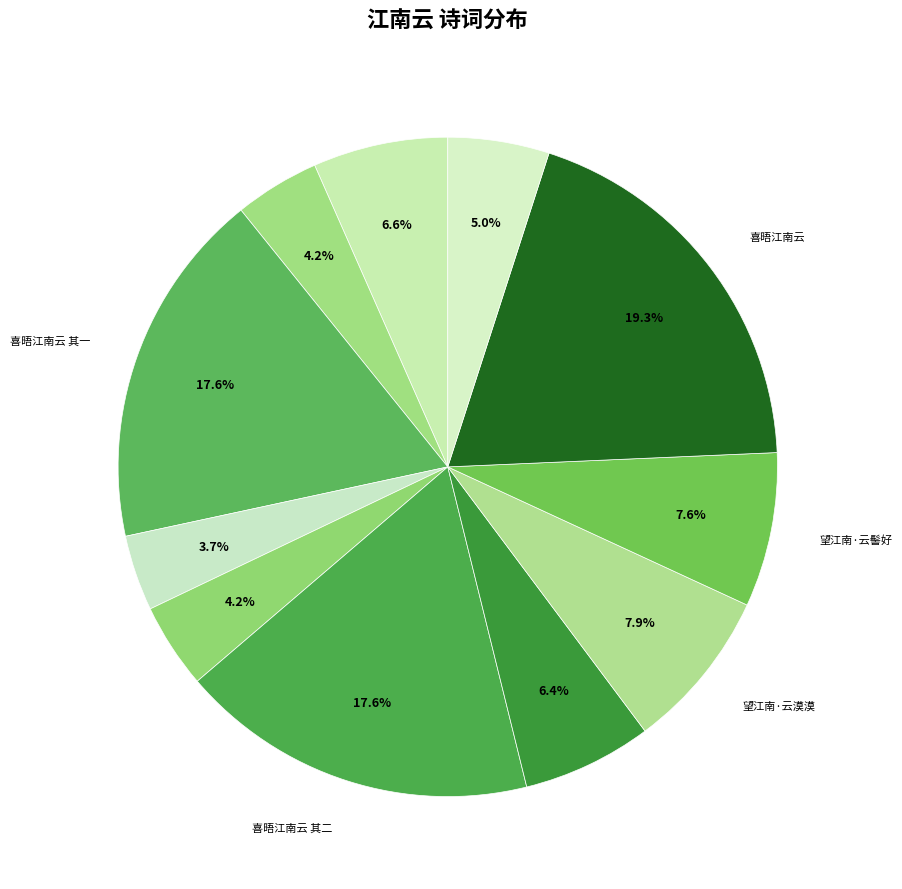

Rank the categories by value from highest to lowest.

喜晤江南云, 喜晤江南云 其二, 喜晤江南云 其一, 望江南·云漠漠, 望江南·云髻好, 望江南·云外月，夜夜总清腴, 望江南·云海约，明镜已秋霜, 忆江南·云岁迎春楼上月, 忆江南·云棹远, 忆江南·云岭水, 平沙落雁·江南云水蓼花洲